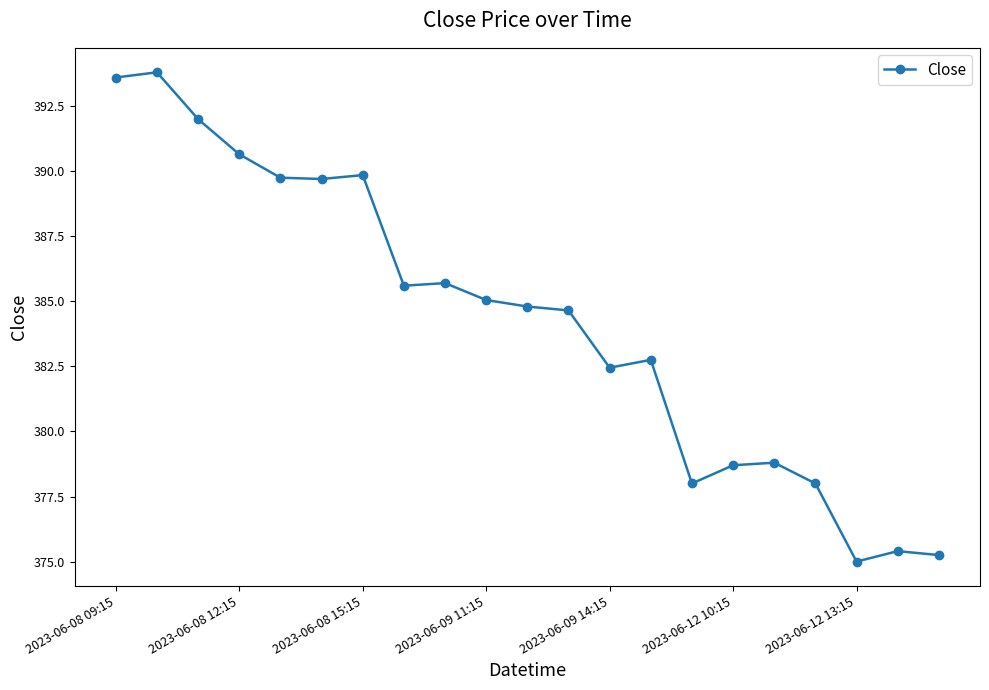

True or false: the data has more than 2 interior local peaks.

True